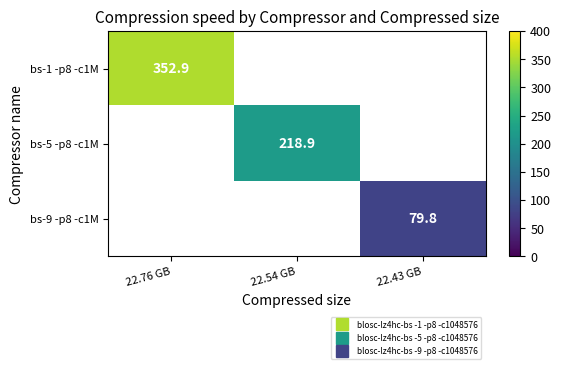

How many distinct data groups are displayed?

3